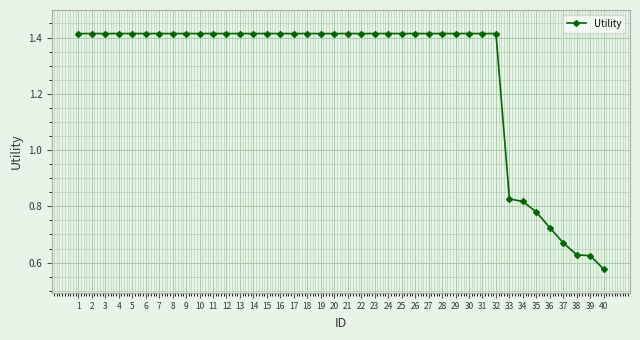

What is the average value?

1.3